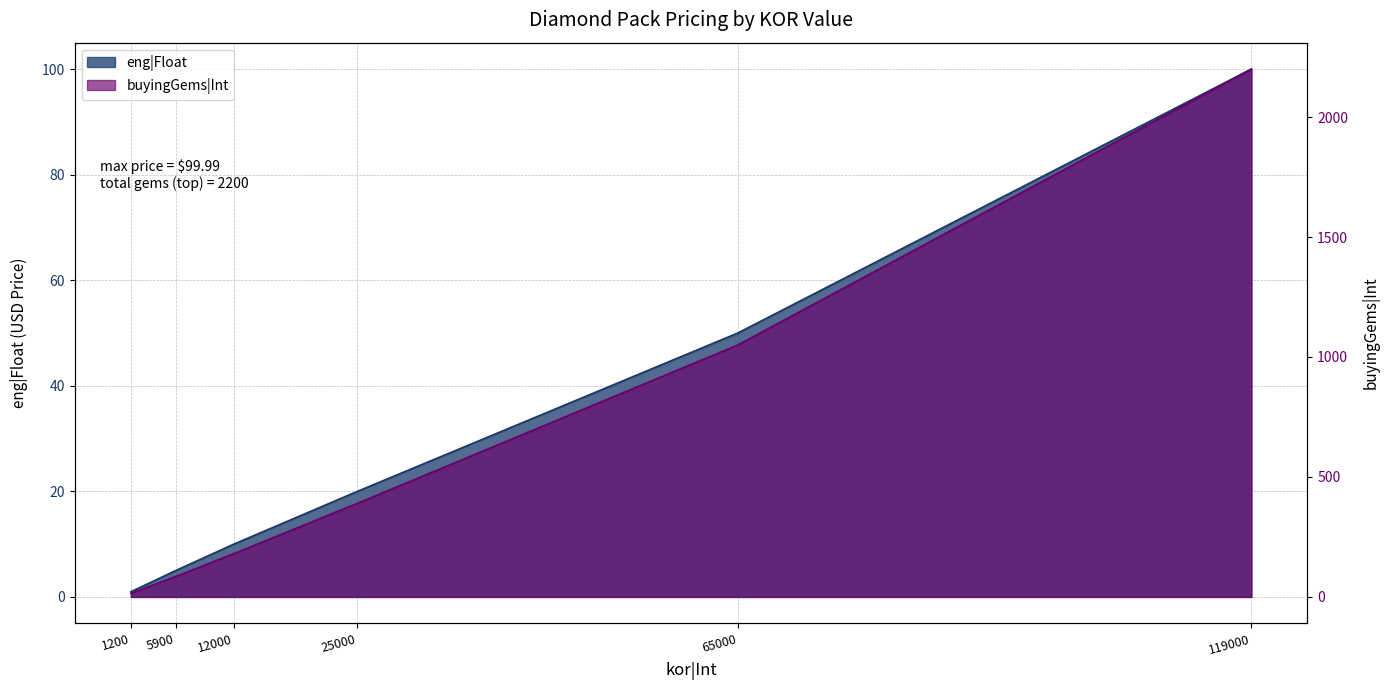

Between 5900 and 119000, which is larger?

119000